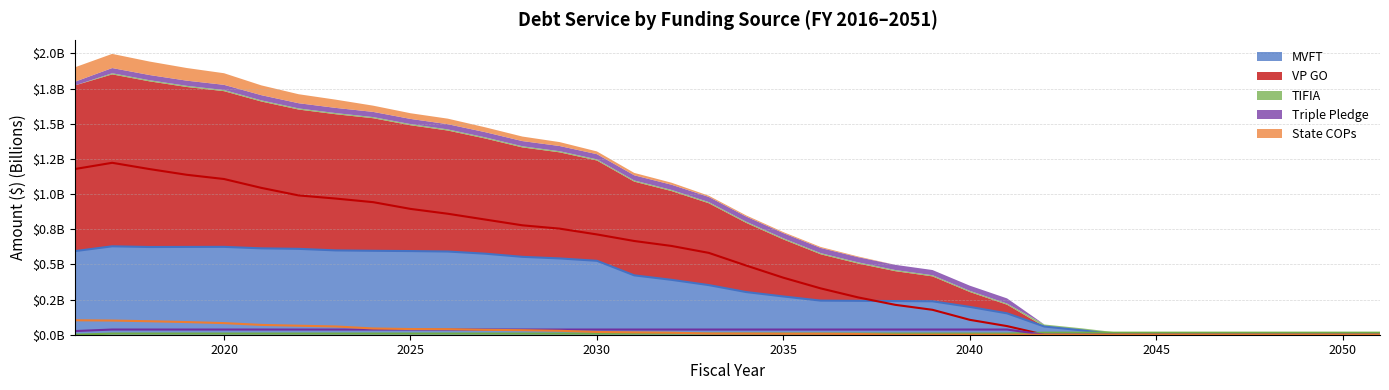

True or false: Triple Pledge has a value of 0.0 at 2023.

True